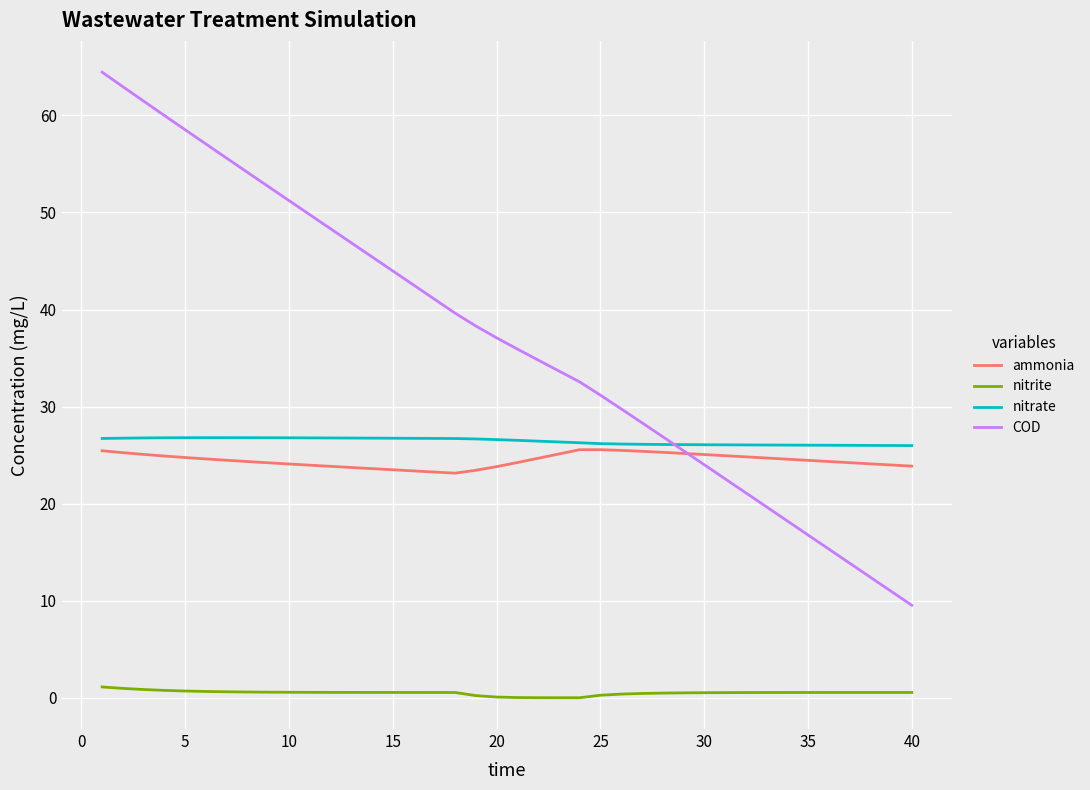

True or false: COD and nitrite cross at least once.

False